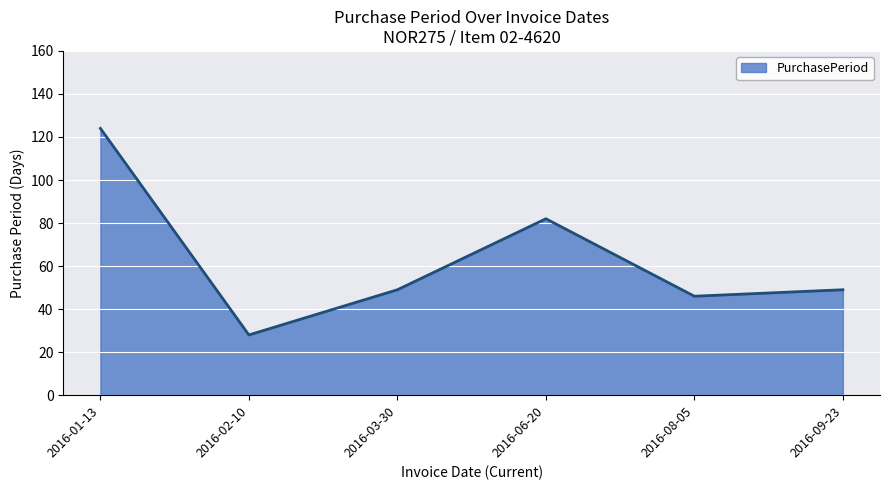

The value at 2016-06-20 is 82. True or false?

True